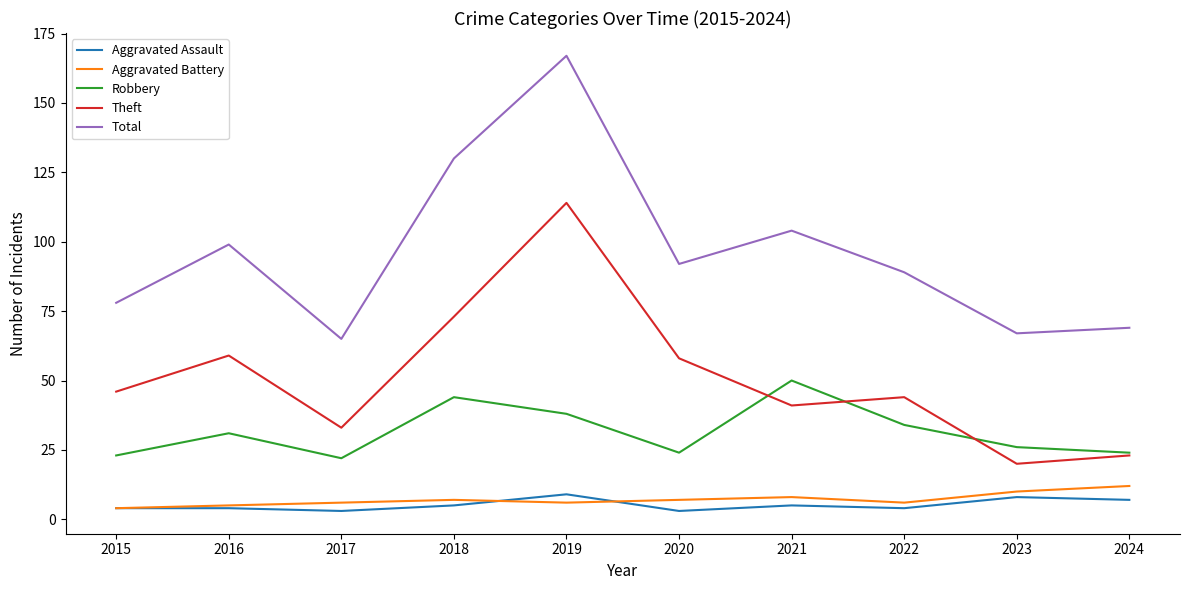

What are all the series names shown in the legend?

Aggravated Assault, Aggravated Battery, Robbery, Theft, Total